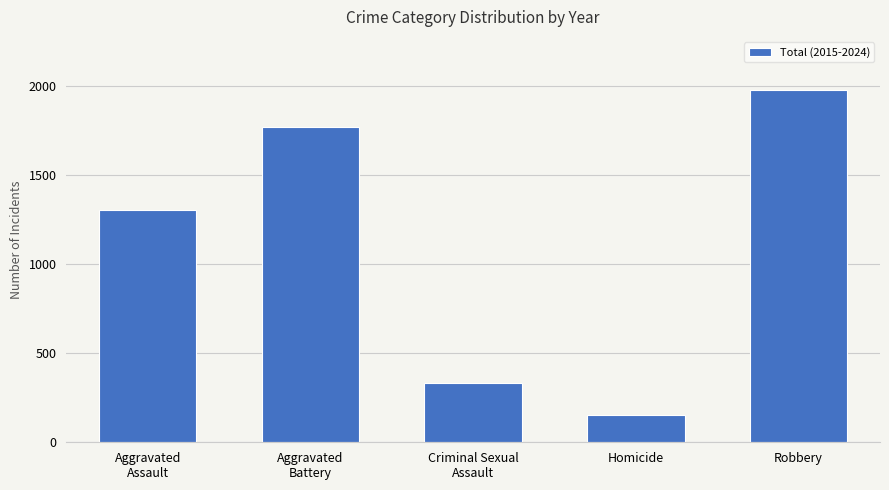

What is the sum of the values at Aggravated
Assault and Robbery?

3285